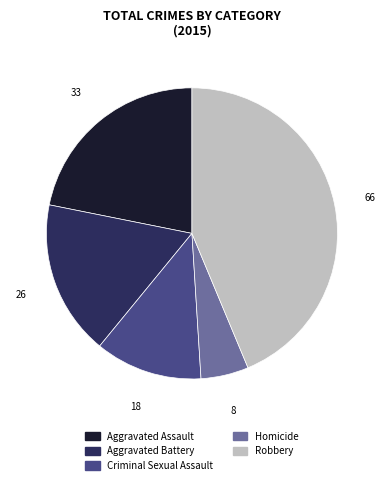

The Criminal Sexual Assault slice represents 26% of the pie. True or false?

False